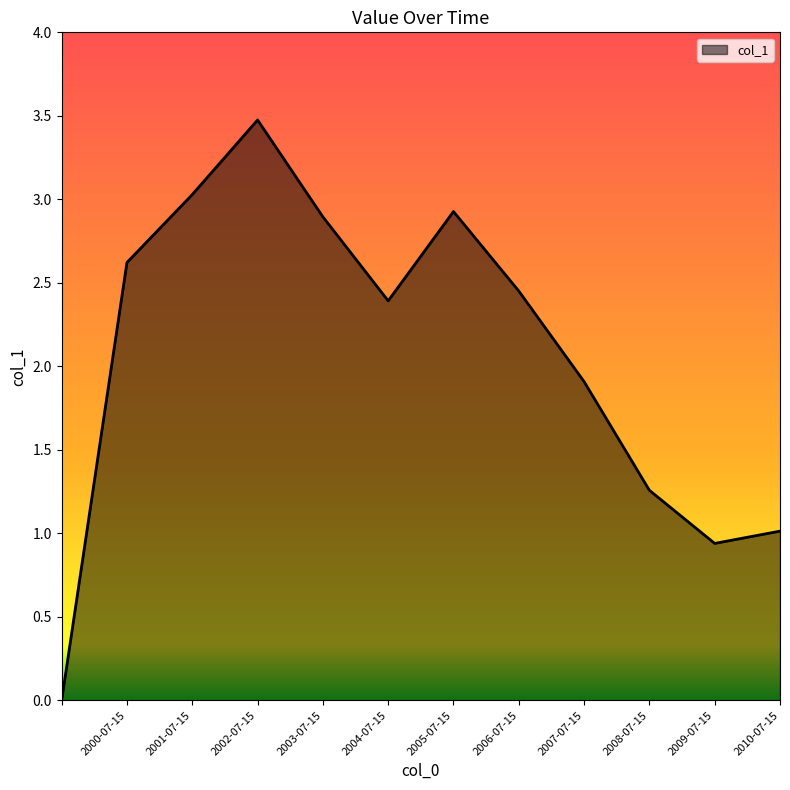

Does the chart display data point markers on the line(s)?

No